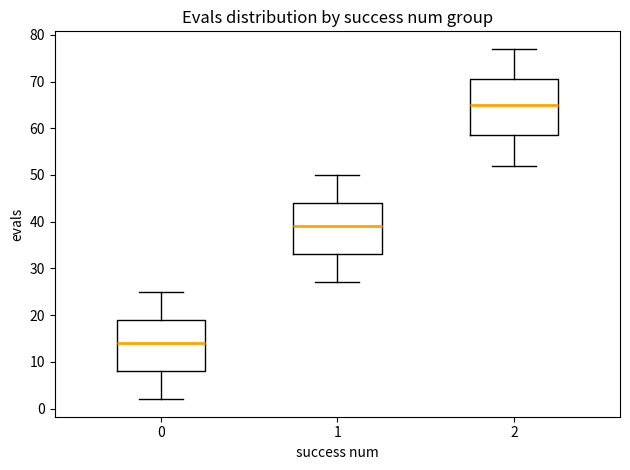

Where does the lower whisker of the box at x = 2 end on the y-axis? The values are not printed on the chart, so give them approximately, as read against the axis.

52